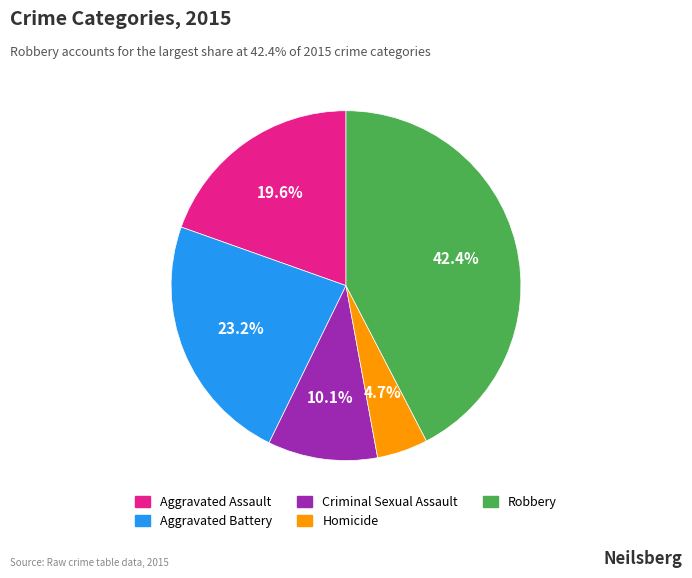

How many slices are in this pie chart?

5